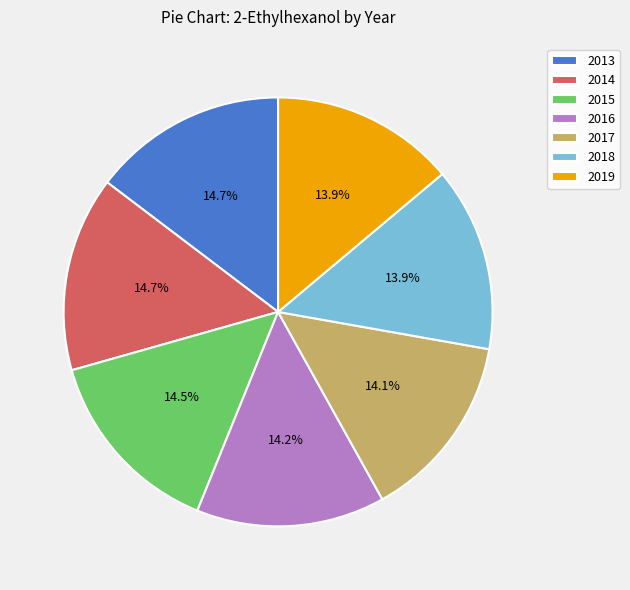

Is there a majority slice in this chart?

No